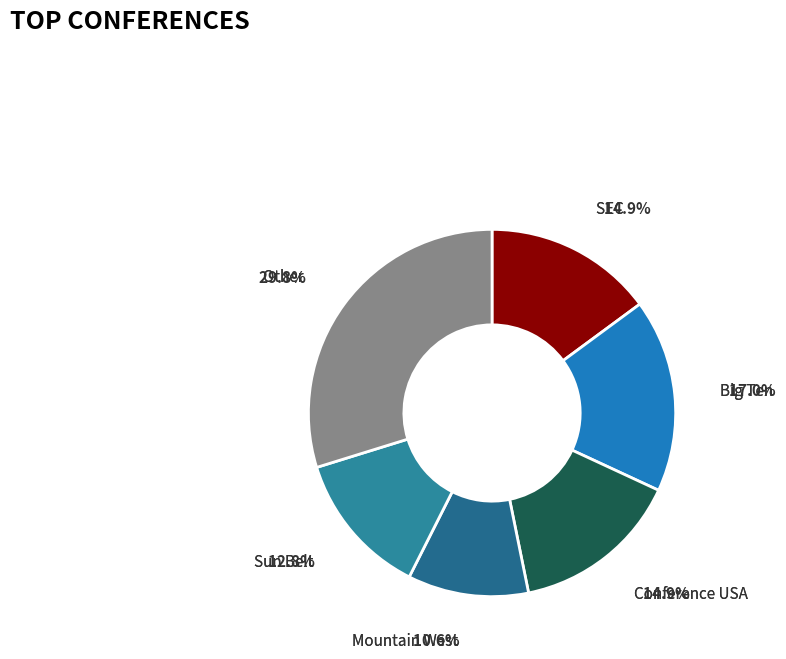

Between Other and Conference USA, which is larger?

Other